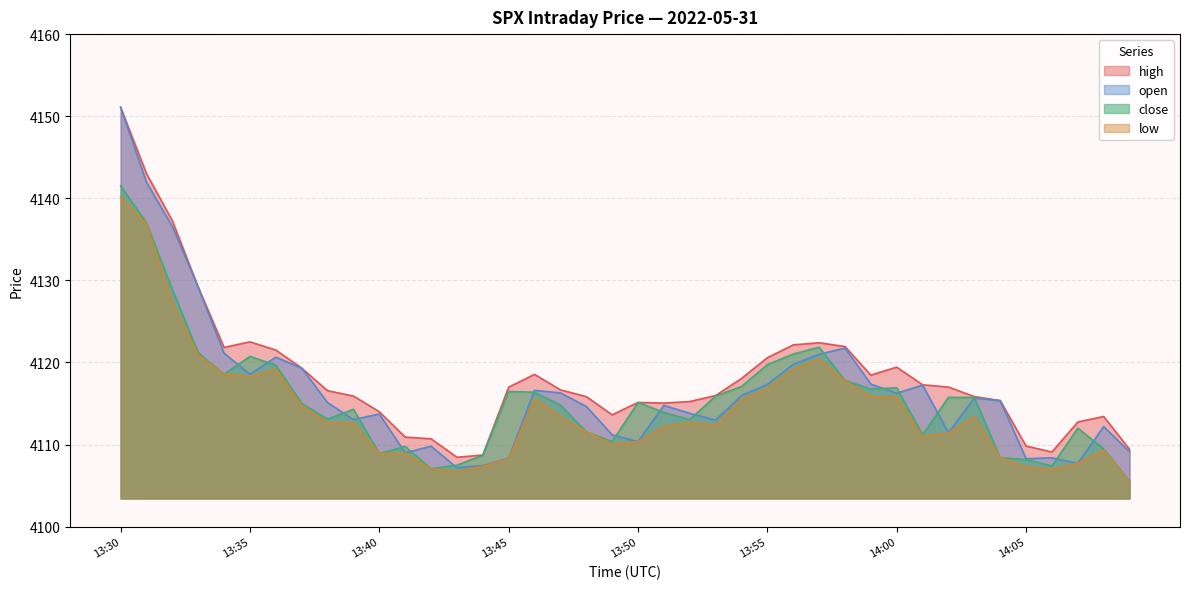

Reading right to left, list all the values displayed in this chart.

high: 14:09=4109.4	14:08=4113.4	14:07=4112.8	14:06=4109.1	14:05=4109.8	14:04=4115.4	14:03=4115.8	14:02=4117.0	14:01=4117.3	14:00=4119.4	13:59=4118.5	13:58=4121.9	13:57=4122.4	13:56=4122.1	13:55=4120.6	13:54=4118.1	13:53=4116.0	13:52=4115.2	13:51=4115.1	13:50=4115.1	13:49=4113.6	13:48=4115.8	13:47=4116.7	13:46=4118.6	13:45=4117.0	13:44=4108.7	13:43=4108.4	13:42=4110.7	13:41=4110.9	13:40=4114.0	13:39=4115.9	13:38=4116.6	13:37=4119.3	13:36=4121.5	13:35=4122.5	13:34=4121.8	13:33=4129.2	13:32=4137.3	13:31=4143.0	13:30=4151.1
open: 14:09=4109.1	14:08=4112.2	14:07=4107.7	14:06=4108.4	14:05=4108.3	14:04=4115.4	14:03=4115.7	14:02=4111.4	14:01=4117.2	14:00=4116.2	13:59=4117.4	13:58=4121.8	13:57=4121.0	13:56=4119.8	13:55=4117.3	13:54=4116.0	13:53=4113.0	13:52=4113.8	13:51=4114.8	13:50=4110.4	13:49=4111.2	13:48=4114.6	13:47=4116.3	13:46=4116.6	13:45=4108.3	13:44=4107.4	13:43=4107.2	13:42=4109.8	13:41=4109.0	13:40=4113.7	13:39=4113.0	13:38=4115.1	13:37=4119.3	13:36=4120.6	13:35=4118.6	13:34=4121.1	13:33=4129.2	13:32=4136.6	13:31=4142.0	13:30=4151.1
close: 14:09=4105.5	14:08=4109.5	14:07=4112.0	14:06=4107.4	14:05=4108.2	14:04=4108.4	14:03=4115.7	14:02=4115.8	14:01=4111.2	14:00=4116.9	13:59=4116.8	13:58=4117.8	13:57=4121.9	13:56=4121.0	13:55=4119.7	13:54=4117.1	13:53=4115.9	13:52=4113.1	13:51=4113.9	13:50=4115.1	13:49=4110.4	13:48=4111.6	13:47=4114.8	13:46=4116.4	13:45=4116.5	13:44=4108.7	13:43=4107.5	13:42=4107.1	13:41=4109.8	13:40=4108.9	13:39=4114.3	13:38=4113.1	13:37=4115.0	13:36=4119.7	13:35=4120.7	13:34=4118.6	13:33=4121.2	13:32=4128.9	13:31=4137.0	13:30=4141.5
low: 14:09=4105.4	14:08=4109.3	14:07=4107.7	14:06=4107.0	14:05=4107.3	14:04=4108.4	14:03=4113.4	14:02=4111.4	14:01=4111.0	14:00=4115.8	13:59=4115.8	13:58=4117.8	13:57=4120.4	13:56=4119.2	13:55=4116.8	13:54=4115.4	13:53=4112.3	13:52=4112.7	13:51=4112.2	13:50=4110.3	13:49=4110.1	13:48=4111.6	13:47=4113.4	13:46=4115.6	13:45=4108.2	13:44=4107.4	13:43=4106.7	13:42=4107.1	13:41=4108.9	13:40=4108.9	13:39=4112.7	13:38=4112.7	13:37=4114.8	13:36=4119.2	13:35=4118.3	13:34=4118.6	13:33=4120.9	13:32=4127.3	13:31=4136.9	13:30=4140.1